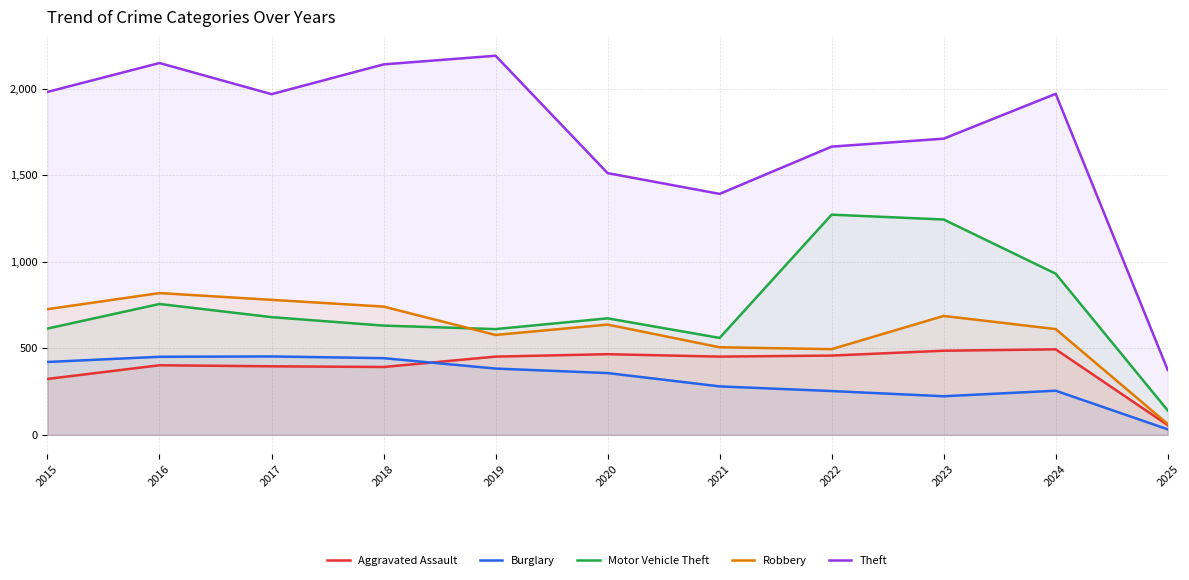

Reading left to right, what are all the values shown in this chart?

Aggravated Assault: 2015=323	2016=402	2017=396	2018=392	2019=452	2020=466	2021=452	2022=458	2023=486	2024=494	2025=56
Burglary: 2015=421	2016=451	2017=453	2018=443	2019=383	2020=357	2021=280	2022=253	2023=223	2024=255	2025=32
Motor Vehicle Theft: 2015=614	2016=756	2017=680	2018=631	2019=611	2020=673	2021=560	2022=1272	2023=1244	2024=931	2025=141
Robbery: 2015=726	2016=819	2017=780	2018=741	2019=577	2020=637	2021=506	2022=495	2023=687	2024=611	2025=63
Theft: 2015=1981	2016=2148	2017=1968	2018=2140	2019=2190	2020=1512	2021=1392	2022=1665	2023=1711	2024=1970	2025=375